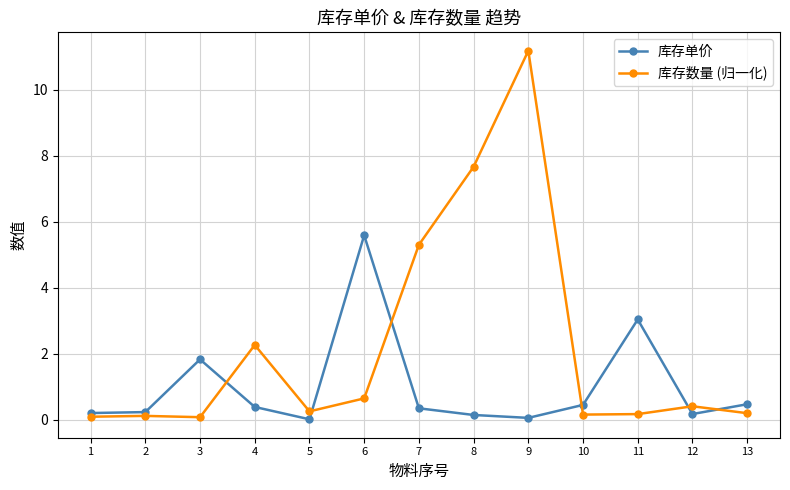

The 库存单价 series shows 1.8 at 3. True or false?

True